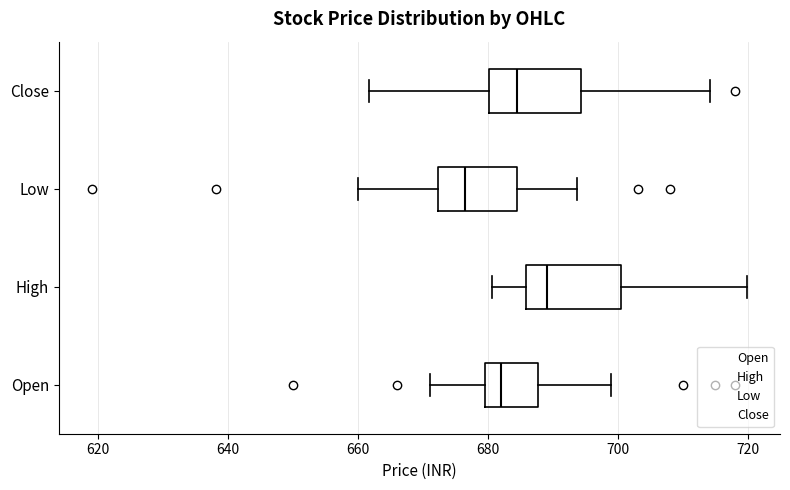

Reading bottom to top, read every box against the x-axis: the position of its median line, the range the box covers, and the ends of its whiskers. The values are not printed on the chart, so give them approximately, as read against the axis.

Open: median 682, box 680 to 688, whiskers 672 to 698
High: median 690, box 686 to 700, whiskers 680 to 720
Low: median 676, box 672 to 684, whiskers 660 to 694
Close: median 684, box 680 to 694, whiskers 662 to 714